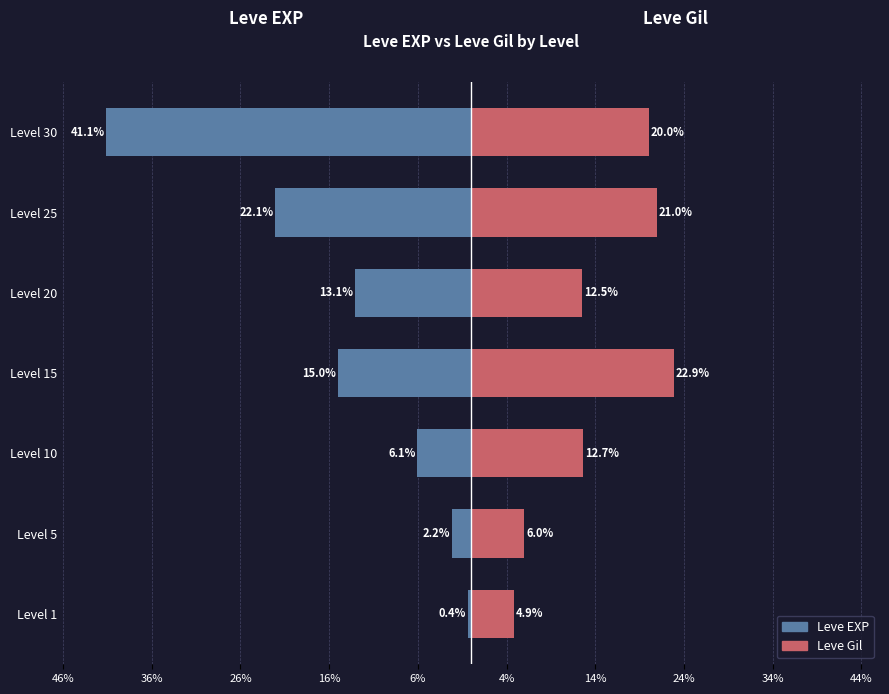

Reading left to right, extract all data points from this chart.

Leve EXP: -0.4	-2.2	-6.1	-15.0	-13.1	-22.1	-41.1
Leve Gil: 4.9	6.0	12.7	22.9	12.5	21.0	20.0